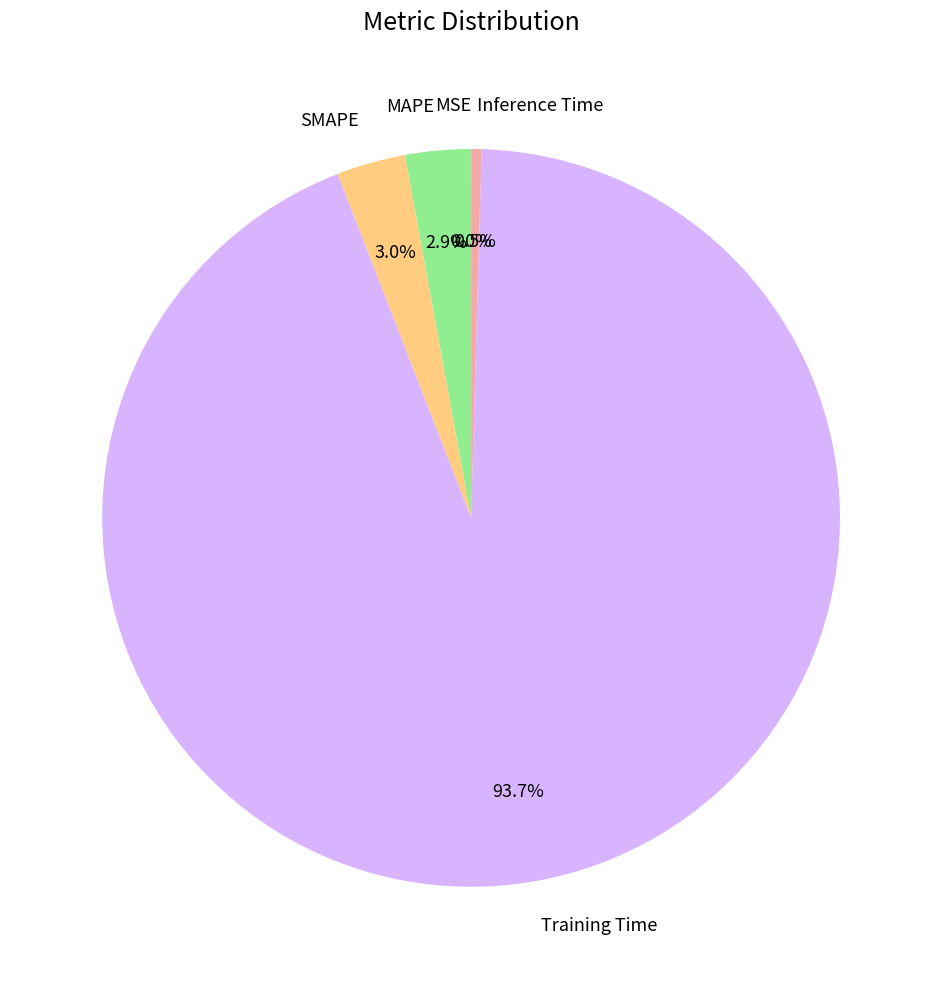

Between Training Time and Inference Time, which is larger?

Training Time